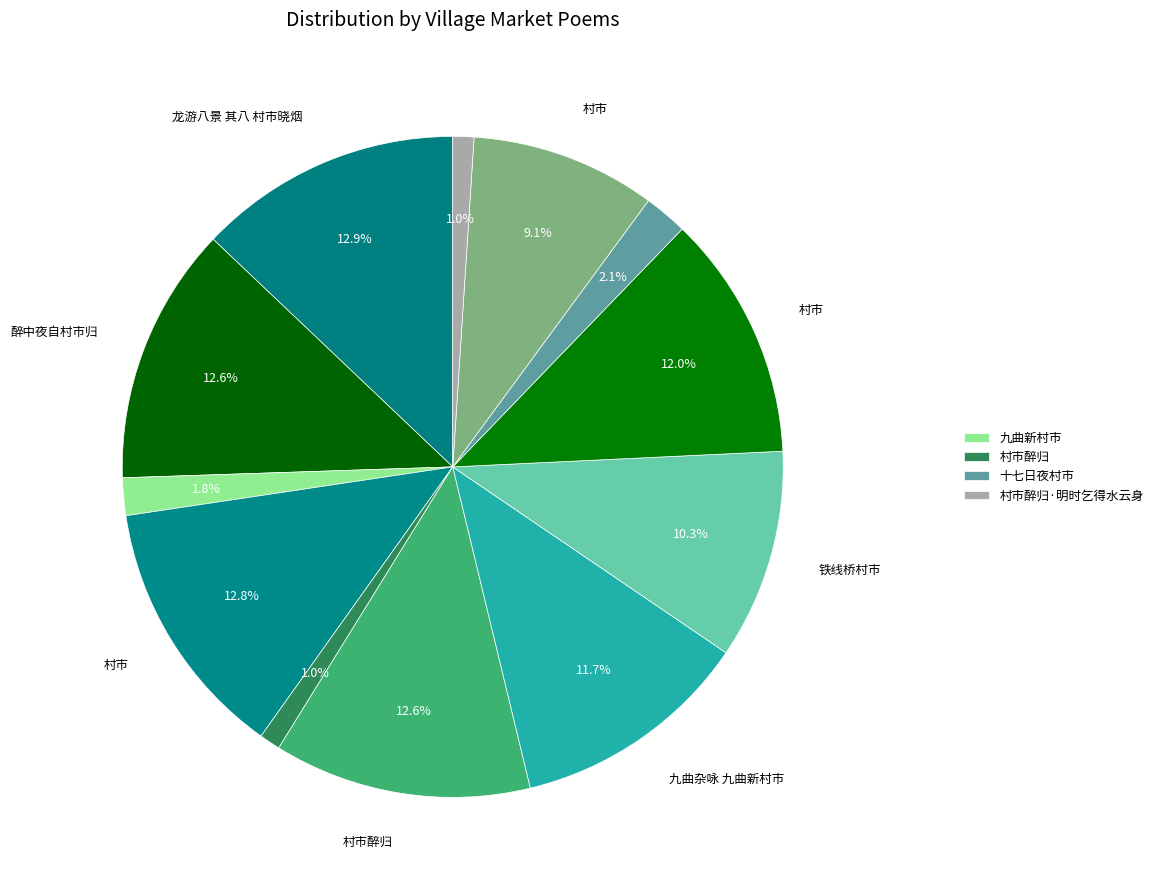

How many segments does this pie chart have?

12